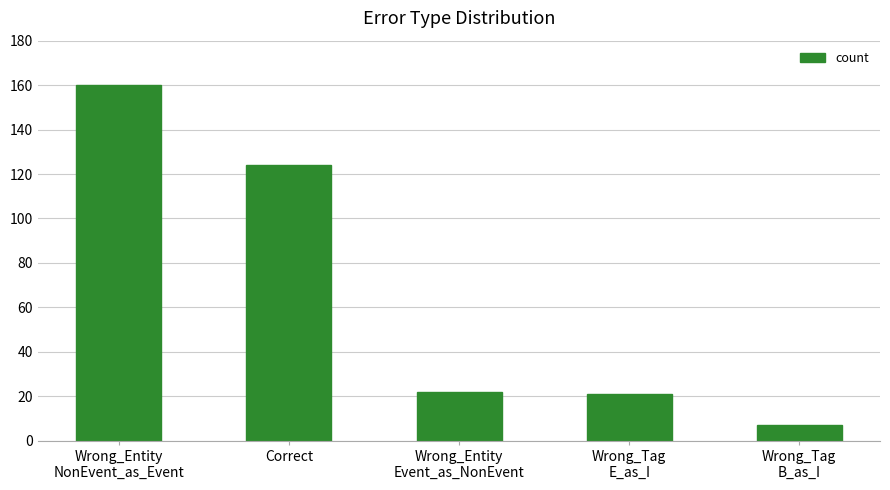

What is the difference between the maximum and minimum values?

153